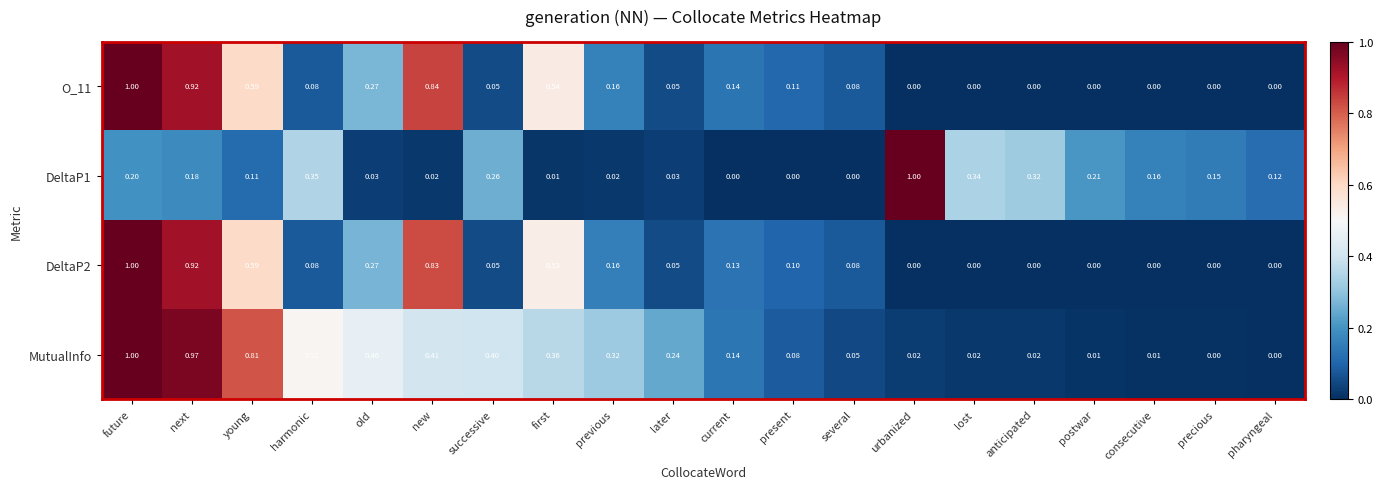

Which series changed the most between previous and current?

MutualInfo